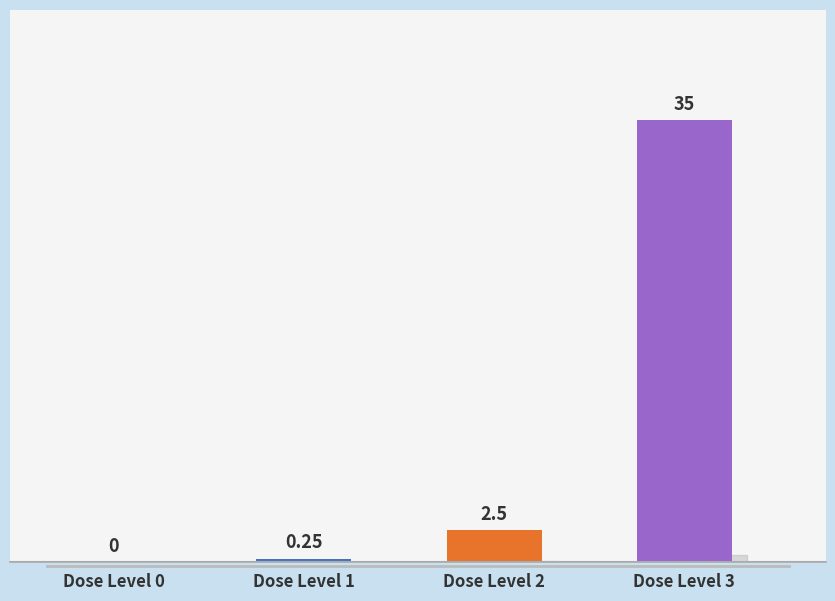

At which category does the chart reach its minimum across all series?

Dose Level 0